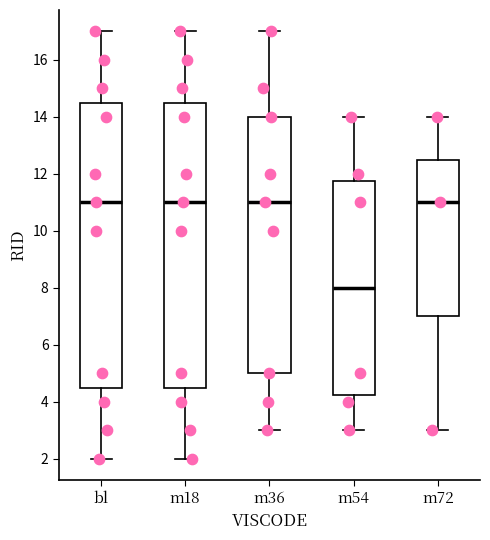

Reading left to right, read every box against the y-axis: the position of its median line, the range the box covers, and the ends of its whiskers. The values are not printed on the chart, so give them approximately, as read against the axis.

bl: median 11.0, box 4.6 to 14.6, whiskers 2.0 to 17.0
m18: median 11.0, box 4.6 to 14.6, whiskers 2.0 to 17.0
m36: median 11.0, box 5.0 to 14.0, whiskers 3.0 to 17.0
m54: median 8.0, box 4.2 to 11.8, whiskers 3.0 to 14.0
m72: median 11.0, box 7.0 to 12.6, whiskers 3.0 to 14.0